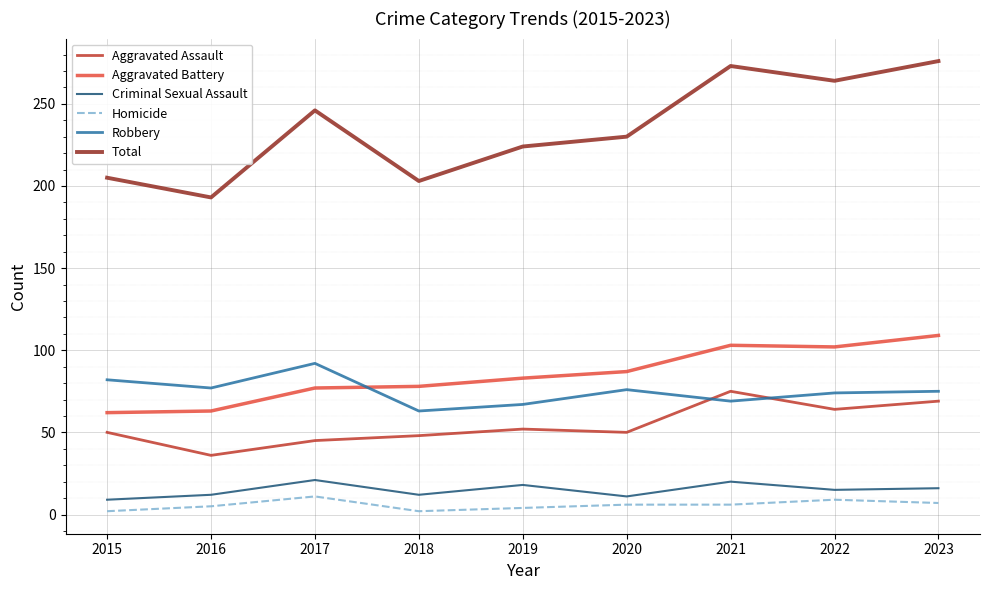

What are all the series names shown in the legend?

Aggravated Assault, Aggravated Battery, Criminal Sexual Assault, Homicide, Robbery, Total